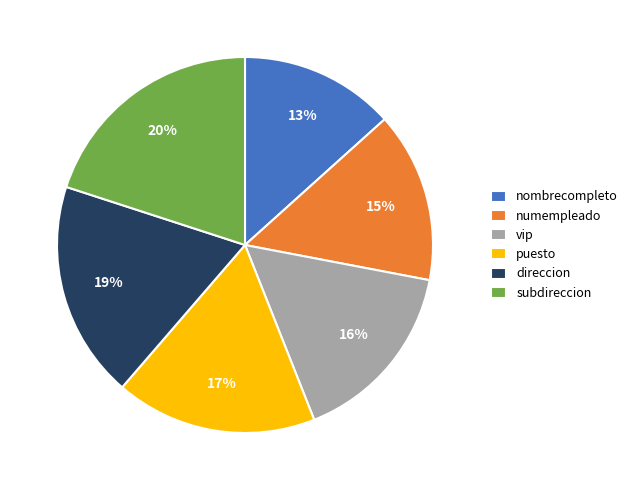

Which has a higher value, nombrecompleto or vip?

vip